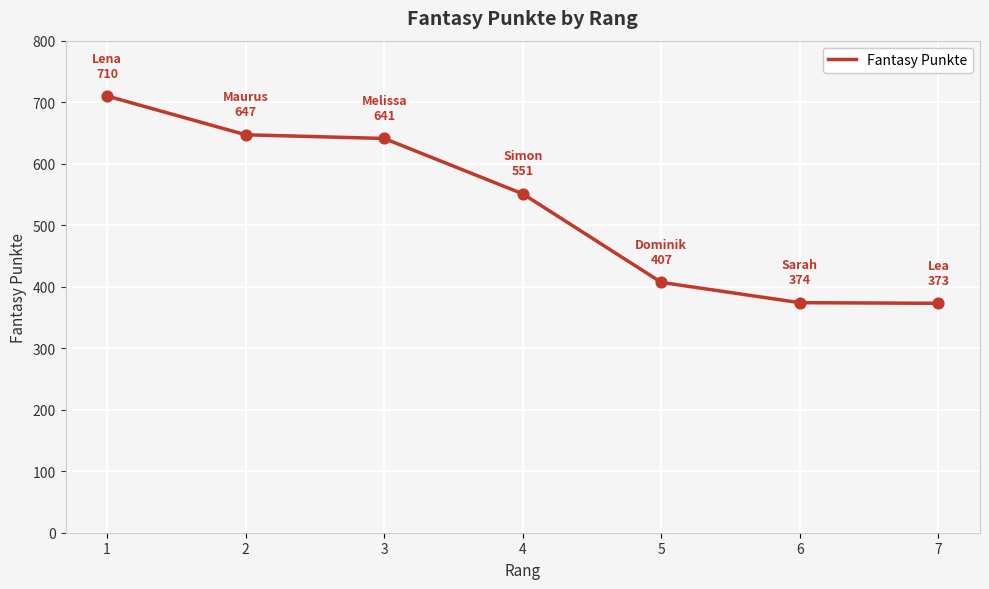

Approximately how many times larger is the value at 5 compared to 6?

1.1